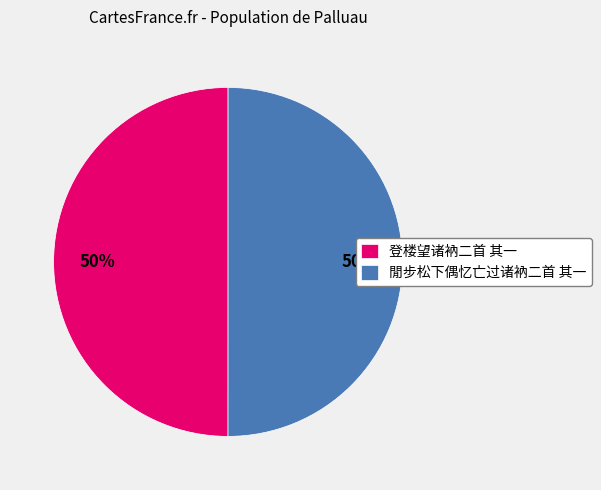

Approximately how many times larger is the value at 登楼望诸衲二首 其一 compared to 閒步松下偶忆亡过诸衲二首 其一?

1.0